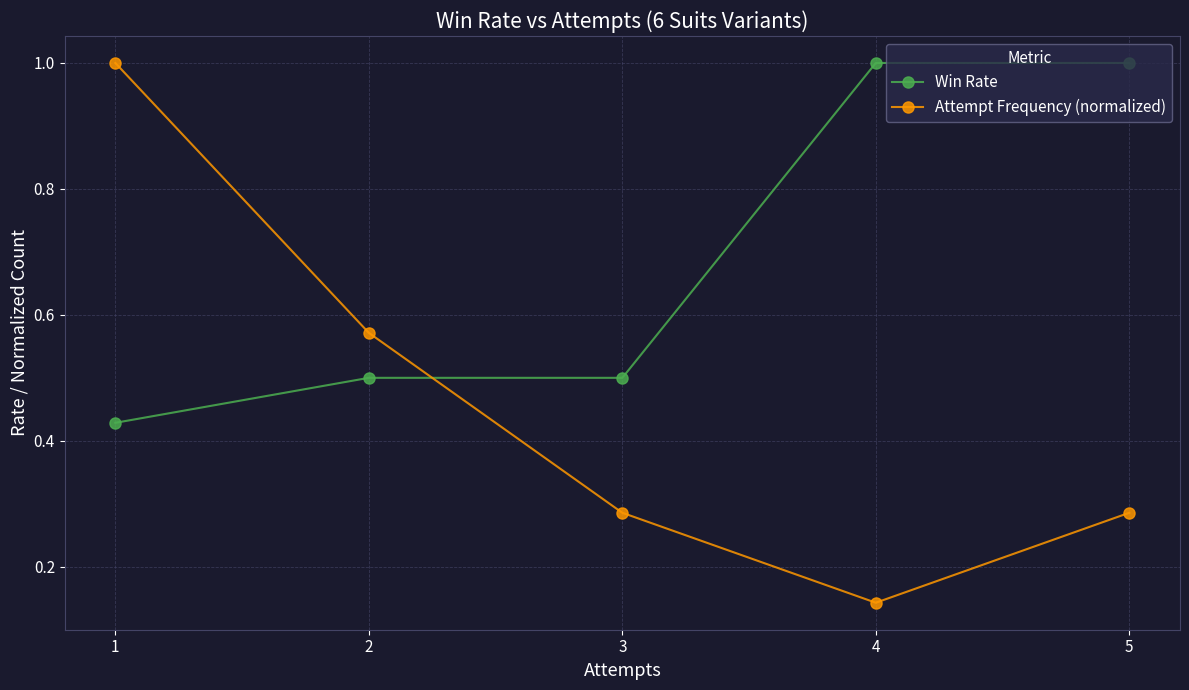

How many times do Attempt Frequency (normalized) and Win Rate cross each other?

1